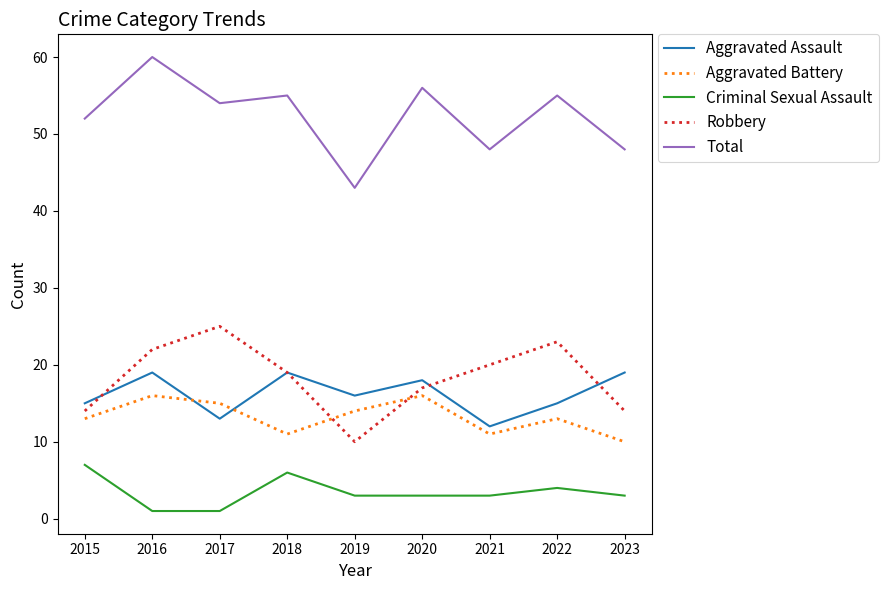

What are all the series names shown in the legend?

Aggravated Assault, Aggravated Battery, Criminal Sexual Assault, Robbery, Total